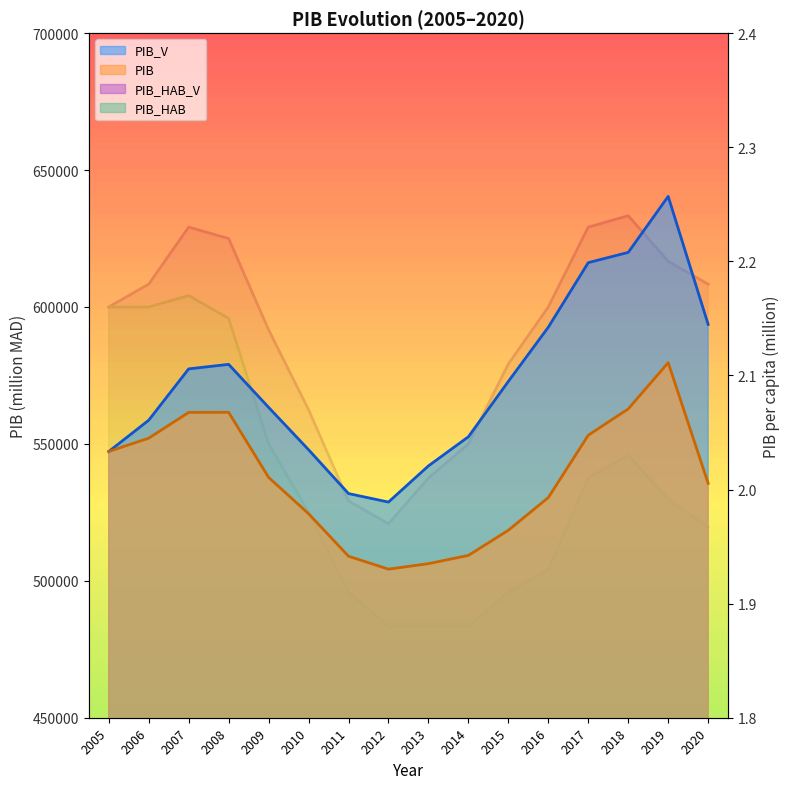

Reading right to left, transcribe all the data shown in this chart.

PIB_V line: 593643.0	640392.0	619934.0	616195.0	592618.0	572812.0	552599.0	541961.0	528755.0	531861.0	547877.0	563347.0	579049.0	577395.0	558643.0	547222.0
PIB line: 535603.0	579657.0	562774.0	553165.0	530397.0	518461.0	509277.0	506272.0	504261.0	508982.0	524518.0	537780.0	561541.0	561503.0	552090.0	547222.0
PIB_HAB_V line: 2.2	2.2	2.2	2.2	2.2	2.1	2.0	2.0	2.0	2.0	2.1	2.1	2.2	2.2	2.2	2.2
PIB_HAB line: 2.0	2.0	2.0	2.0	1.9	1.9	1.9	1.9	1.9	1.9	2.0	2.0	2.1	2.2	2.2	2.2